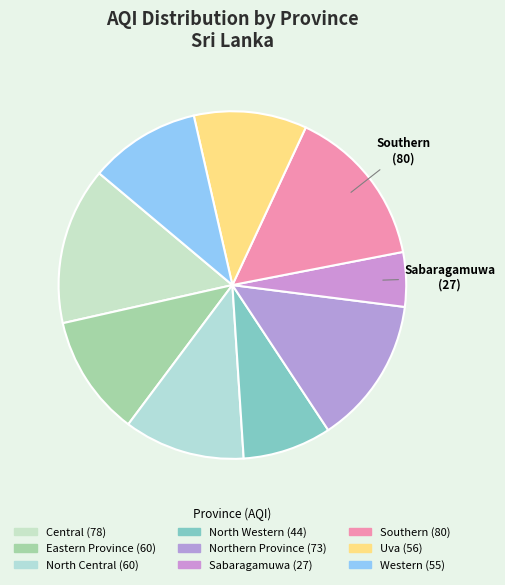

Rank the categories by value from highest to lowest.

Southern, Central, Northern Province, Eastern Province, North Central, Uva, Western, North Western, Sabaragamuwa